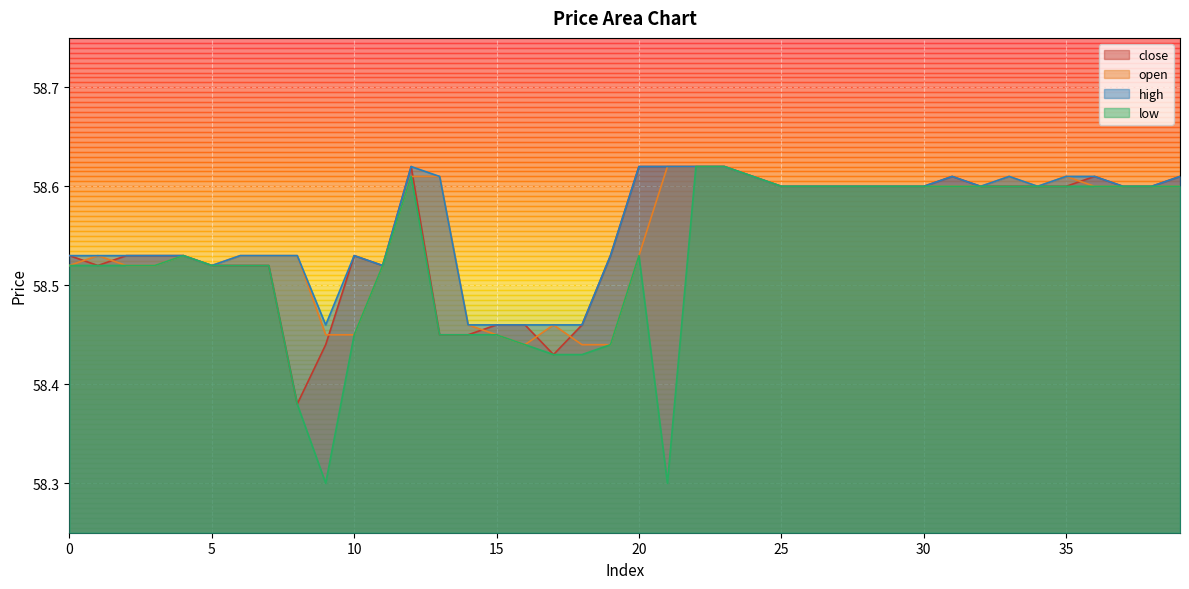

What is the difference between the maximum and minimum values in the high series?

0.2